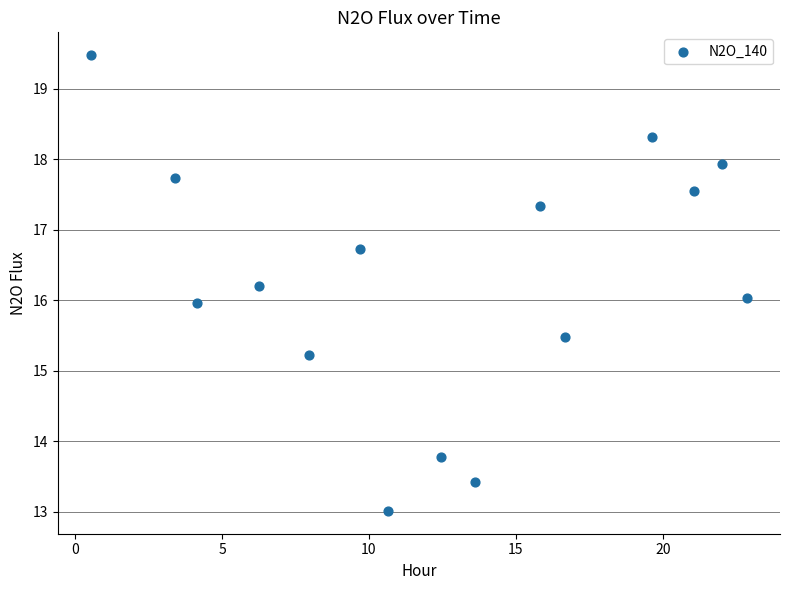

What is the range of X values (max minus min)?

22.3